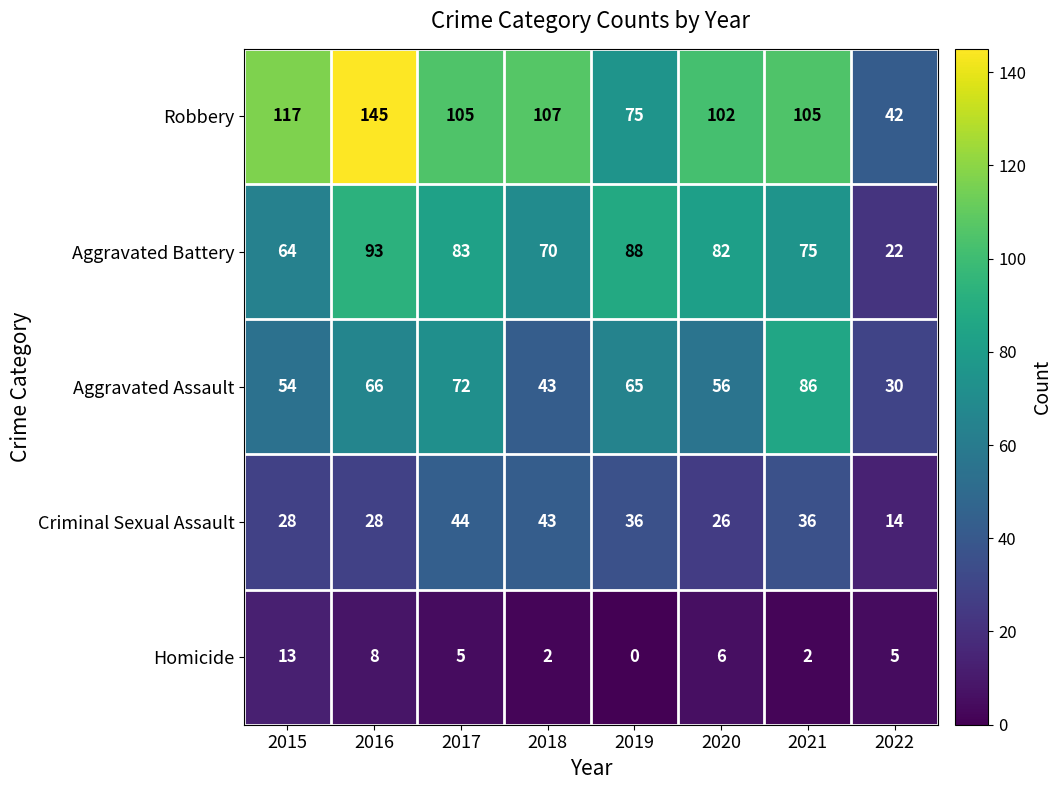

True or false: Criminal Sexual Assault has a value of 43 at 2018.

True